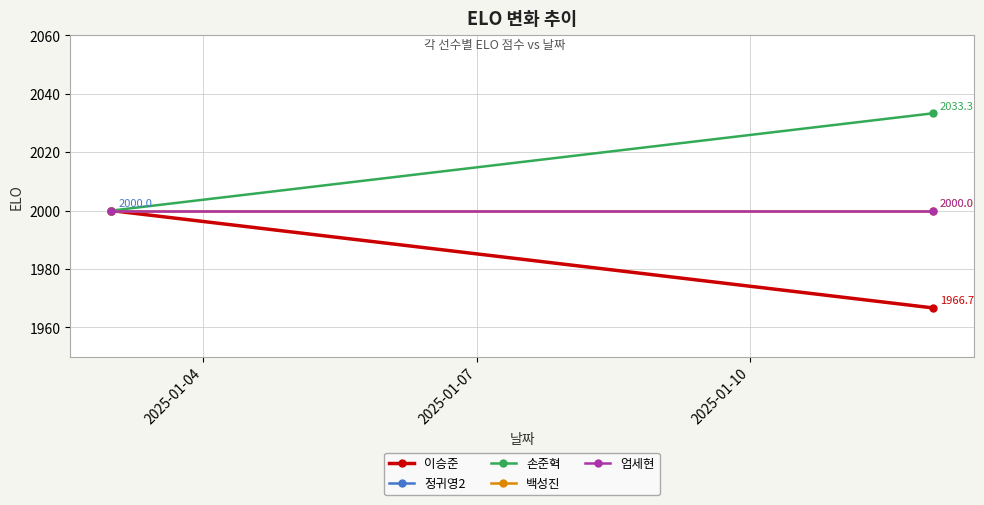

The value of 이승준 at 2025-01-07 is 3088.5. True or false?

False